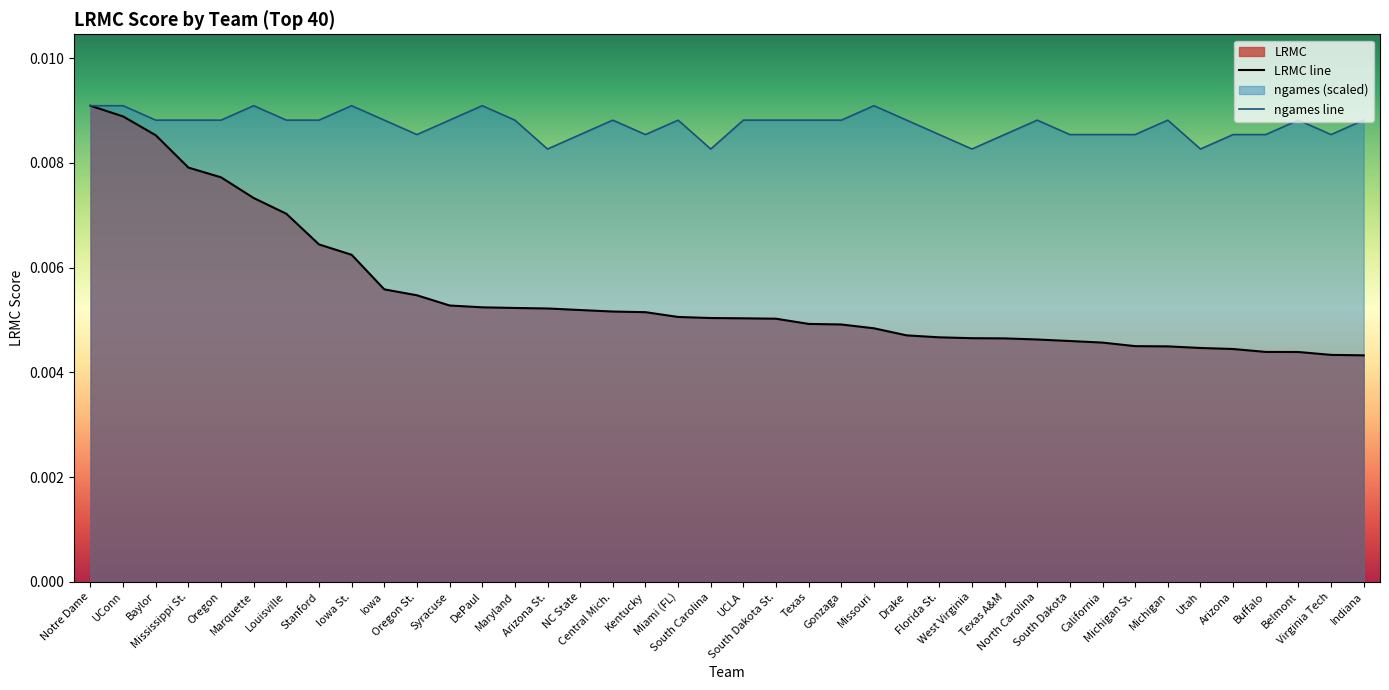

What position from the right is Michigan?

7